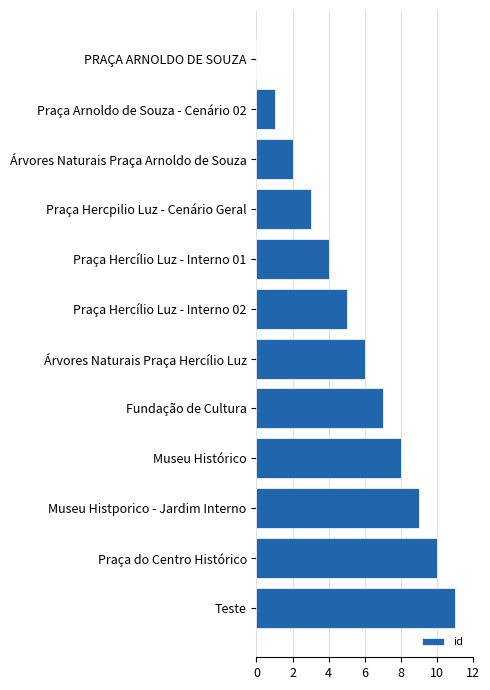

What is the change in value from PRAÇA ARNOLDO DE SOUZA to Praça do Centro Histórico?

+10